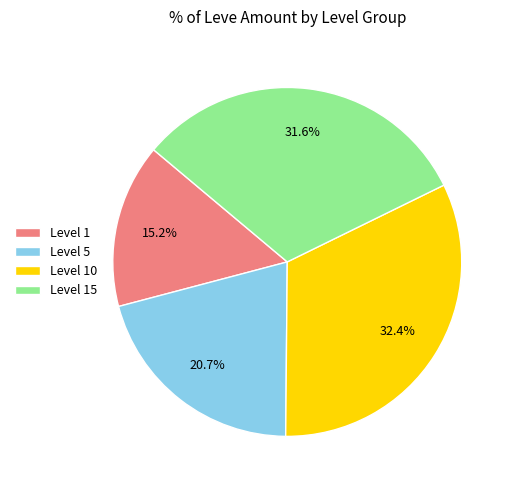

Rank the categories by value from highest to lowest.

Level 10, Level 15, Level 5, Level 1